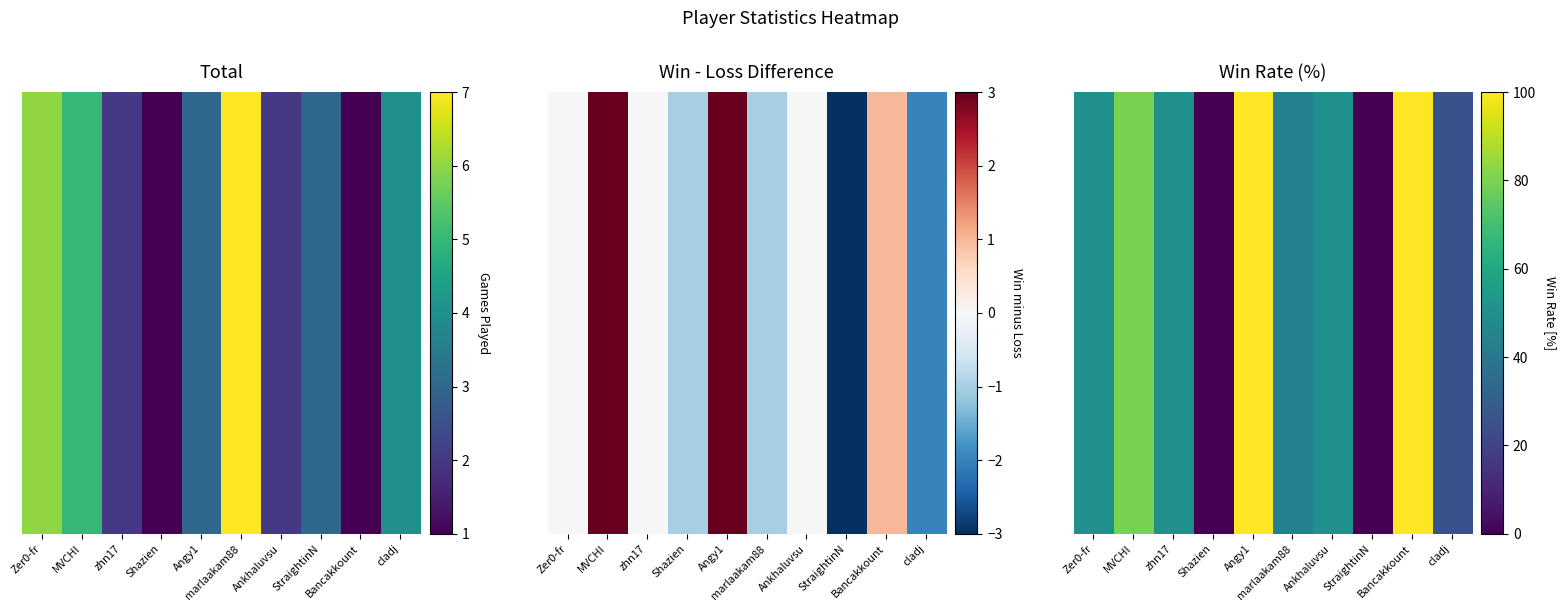

Rank the categories by value from lowest to highest.

Shazien, StraightinN, cladj, marlaakam88, Zer0-fr, zhn17, Ankhaluvsu, MVCHI, Angy1, Bancakkount